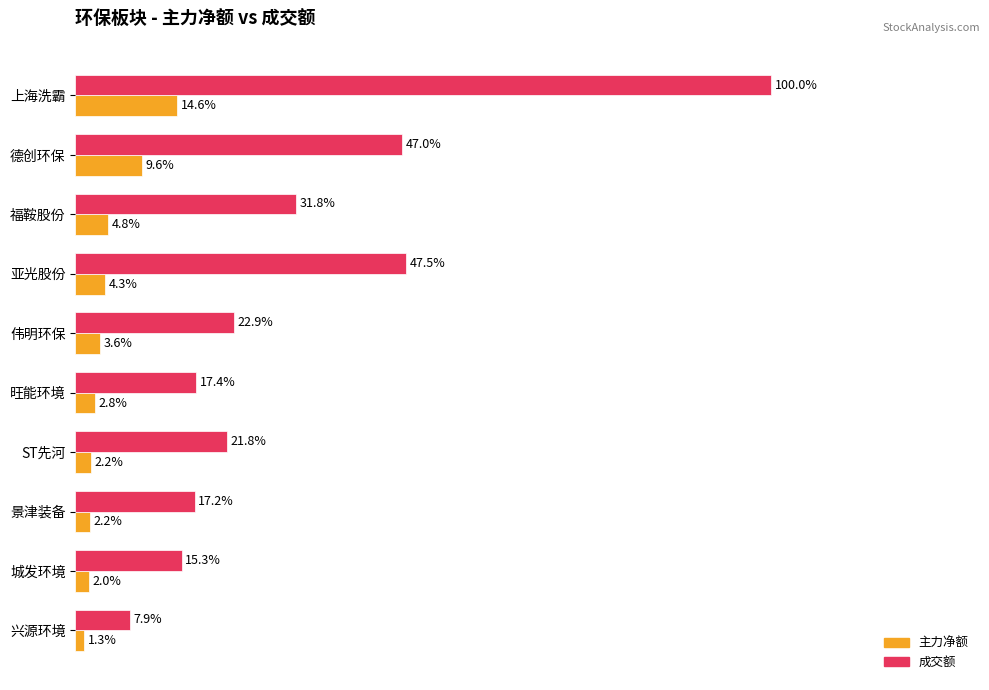

Rank the categories by 成交额 value from highest to lowest.

上海洗霸, 亚光股份, 德创环保, 福鞍股份, 伟明环保, ST先河, 旺能环境, 景津装备, 城发环境, 兴源环境